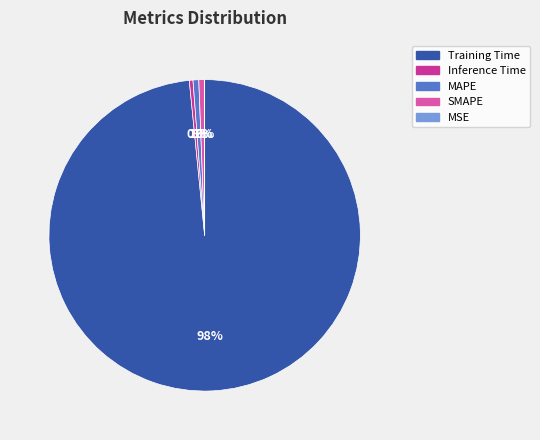

The SMAPE slice represents 1% of the pie. True or false?

True